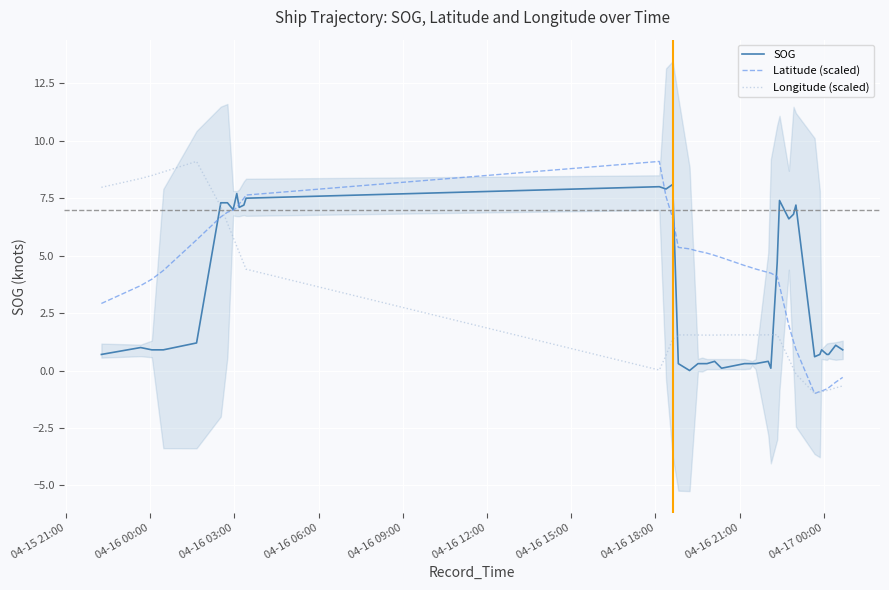

At which label does Longitude (scaled) first exceed 1?

04-15 21:00